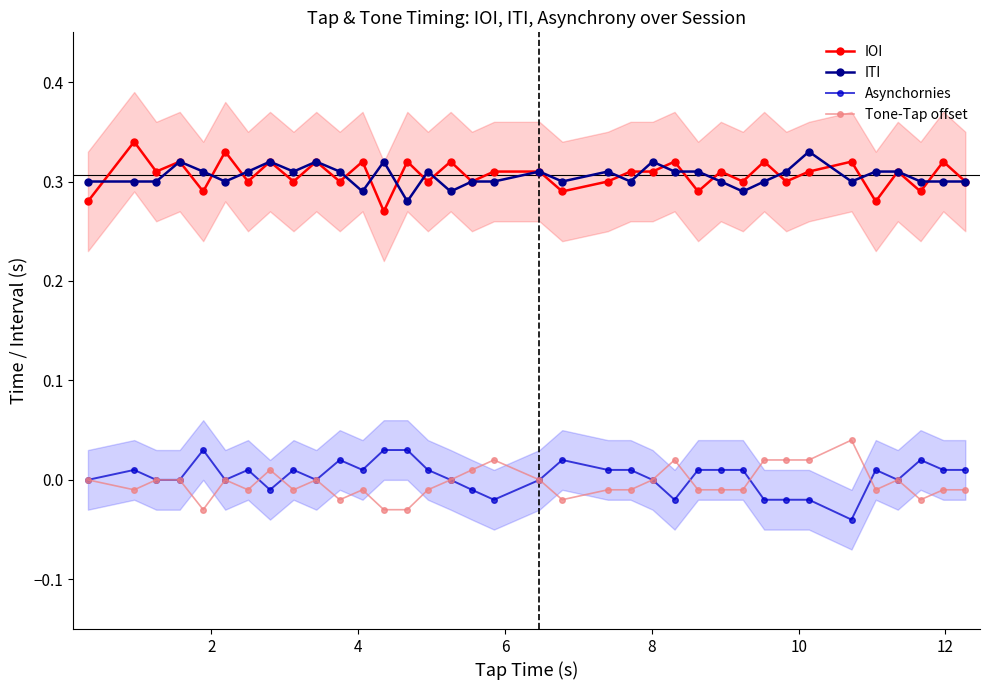

Count the number of data series in this chart.

4